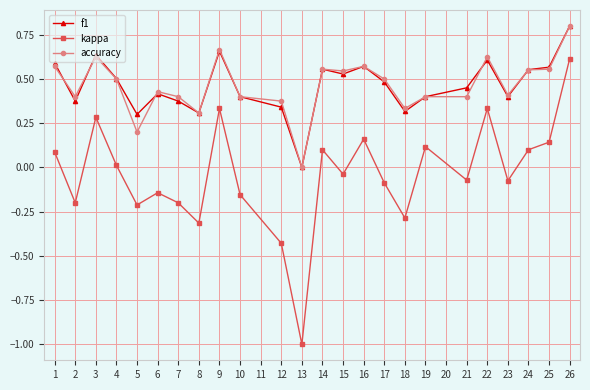

Which series has the widest spread of values?

kappa